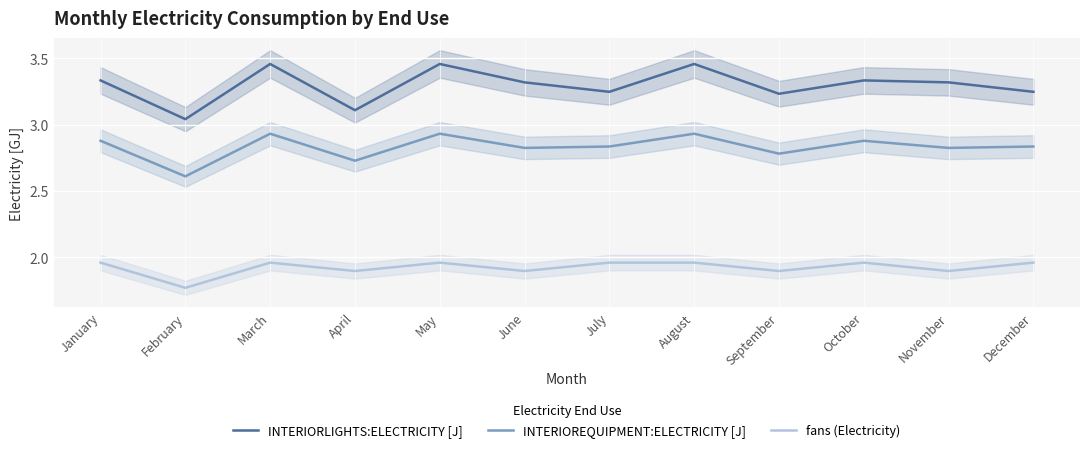

What is the difference between the maximum and minimum values in the fans (Electricity) series?

0.2